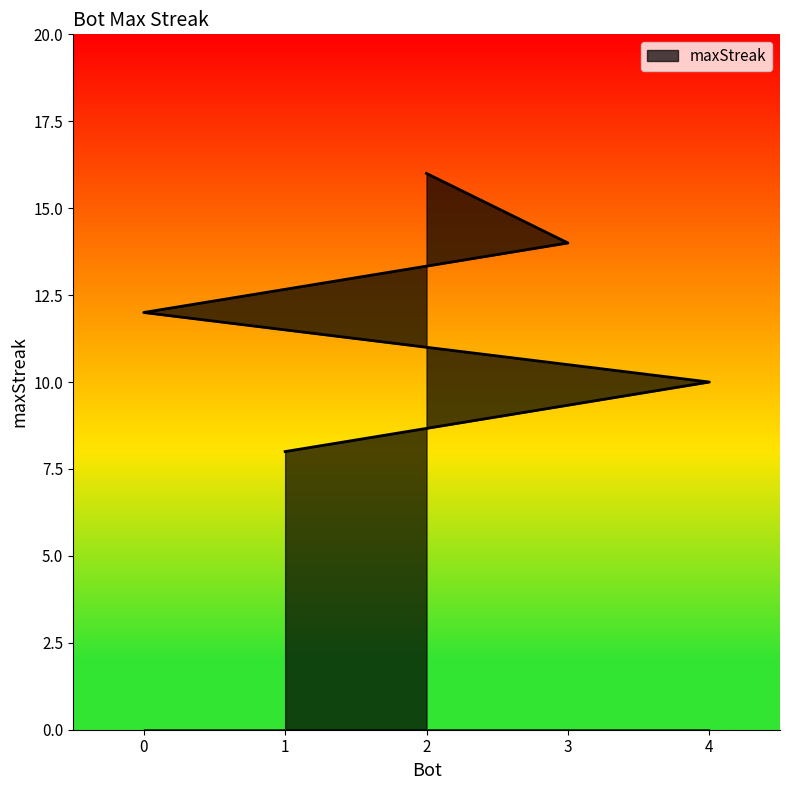

What is the difference between the values at 4 and 0?

2